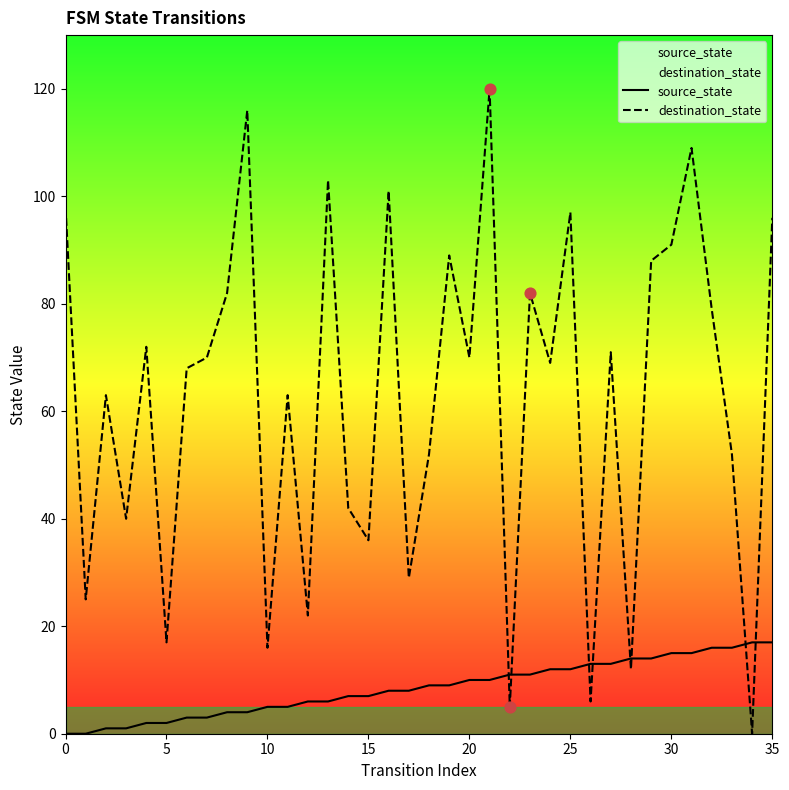

Which series has the largest Y range (max minus min)?

destination_state